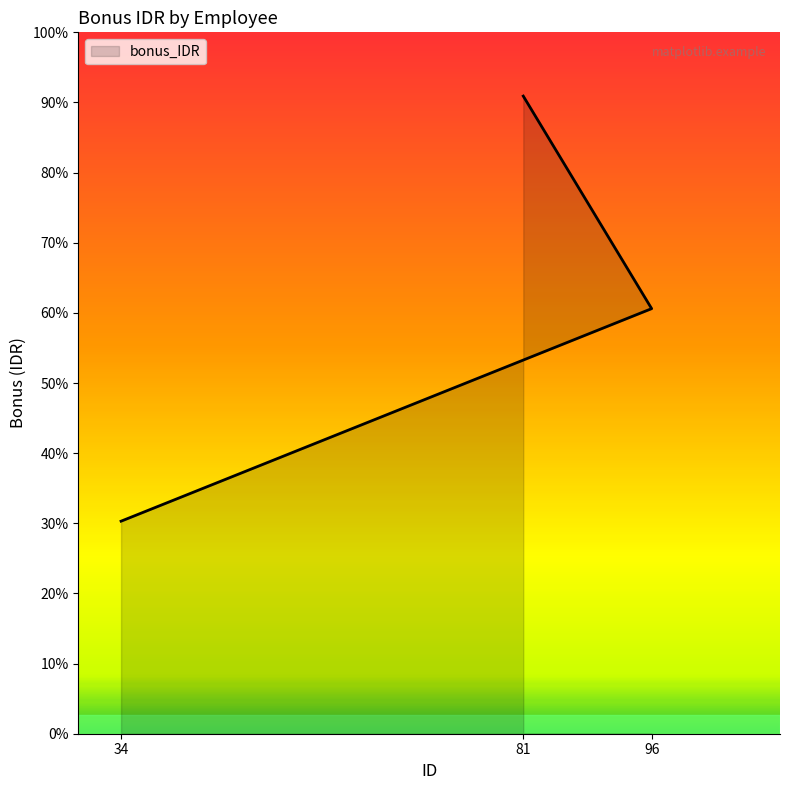

Reading left to right, transcribe all the data shown in this chart.

34=1500000	96=3000000	81=4500000